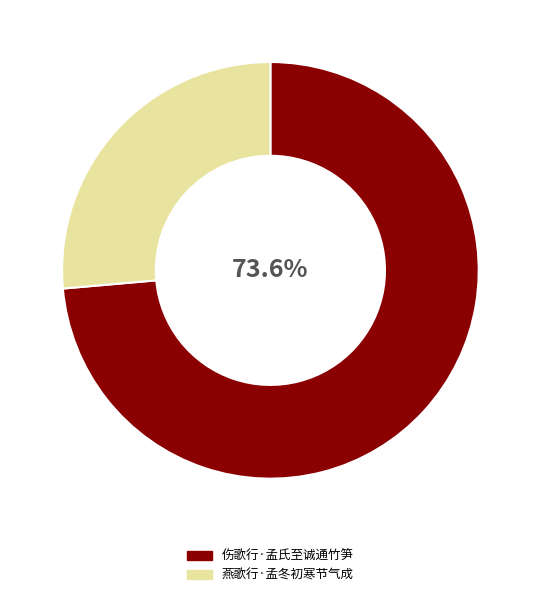

Approximately how many times larger is the value at 燕歌行·孟冬初寒节气成 compared to 伤歌行·孟氏至诚通竹笋?

0.4